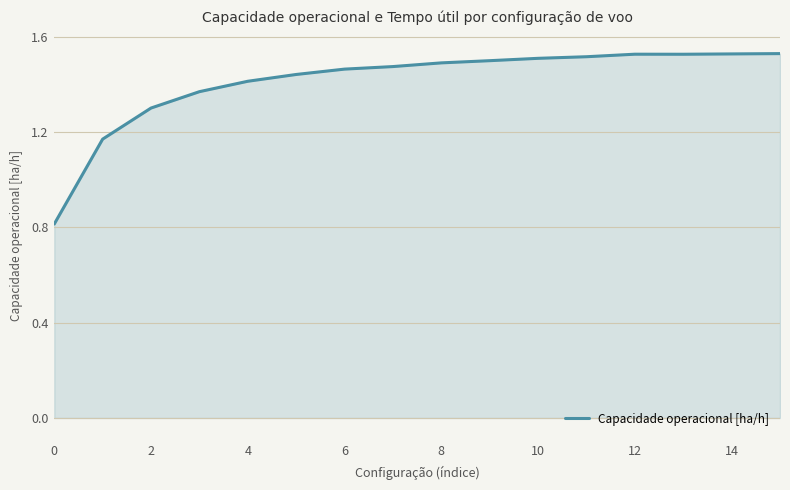

What is the difference between the maximum and minimum values?

0.7